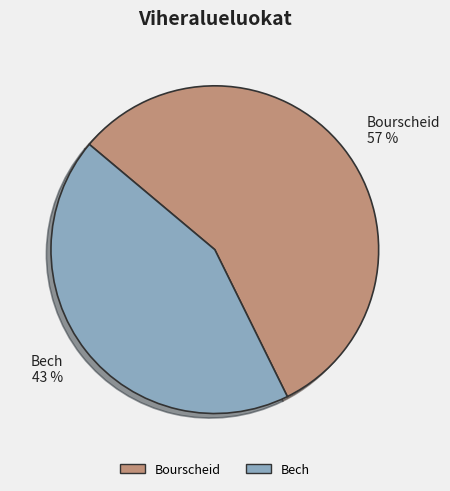

Which slice is the smallest?

Bech